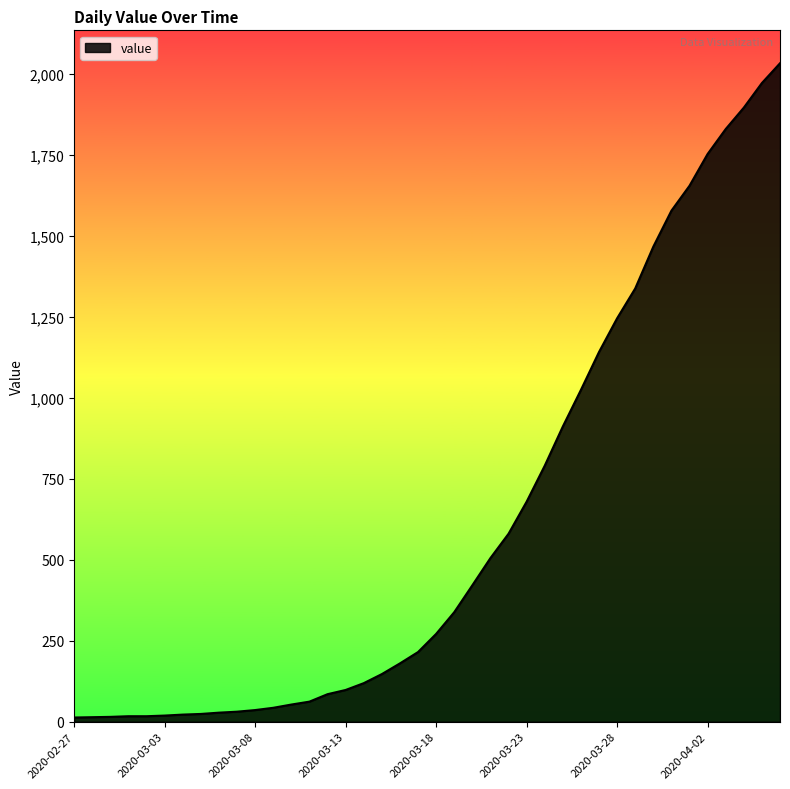

What is the greatest value displayed?

2032